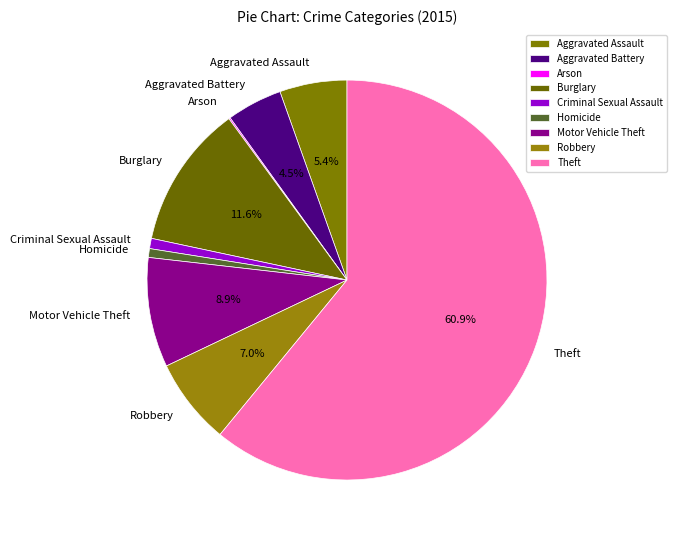

Which slice is the largest?

Theft